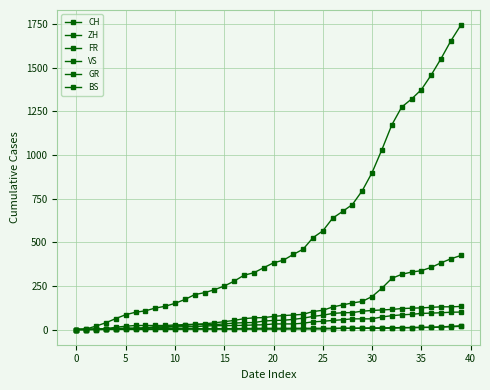

How many lines are shown in the chart?

6